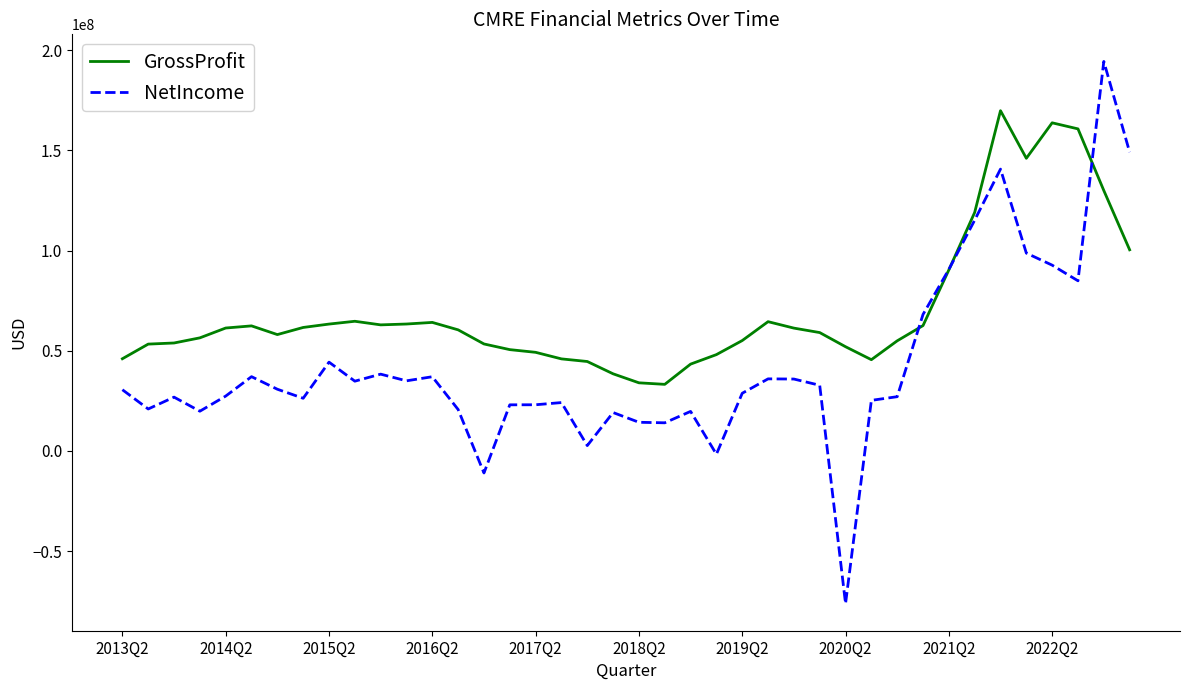

What is the maximum value for GrossProfit?

169855000